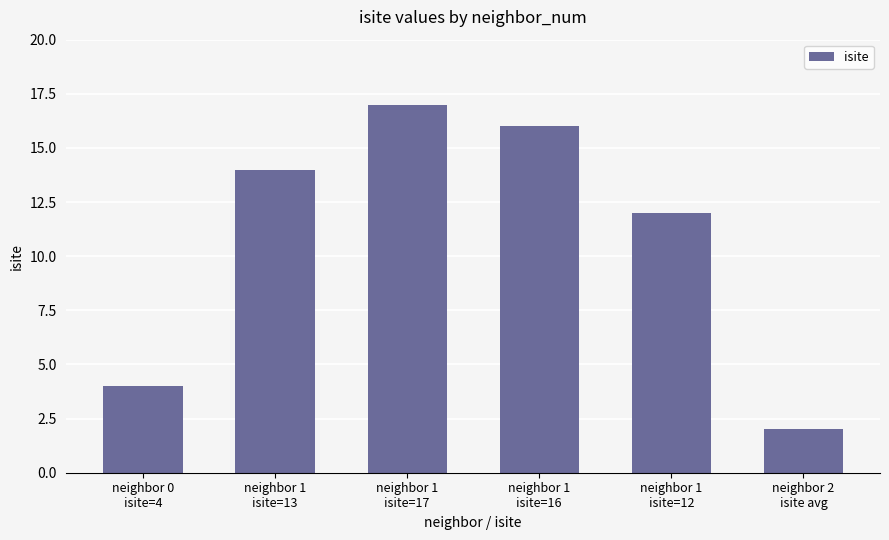

At which label is the value closest to 9?

neighbor 1
isite=12